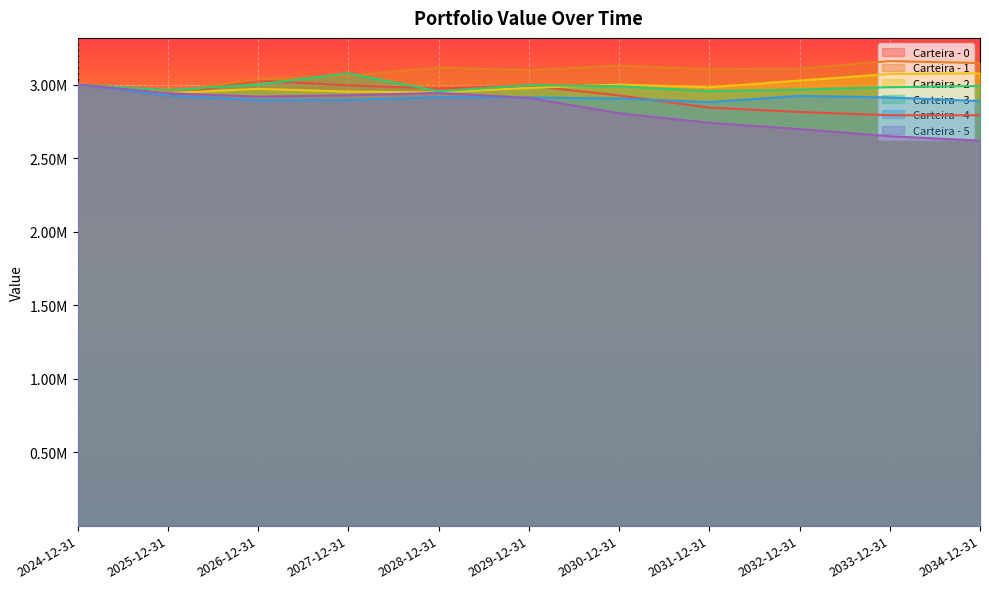

At how many categories does at least one series exceed 3030316?

9